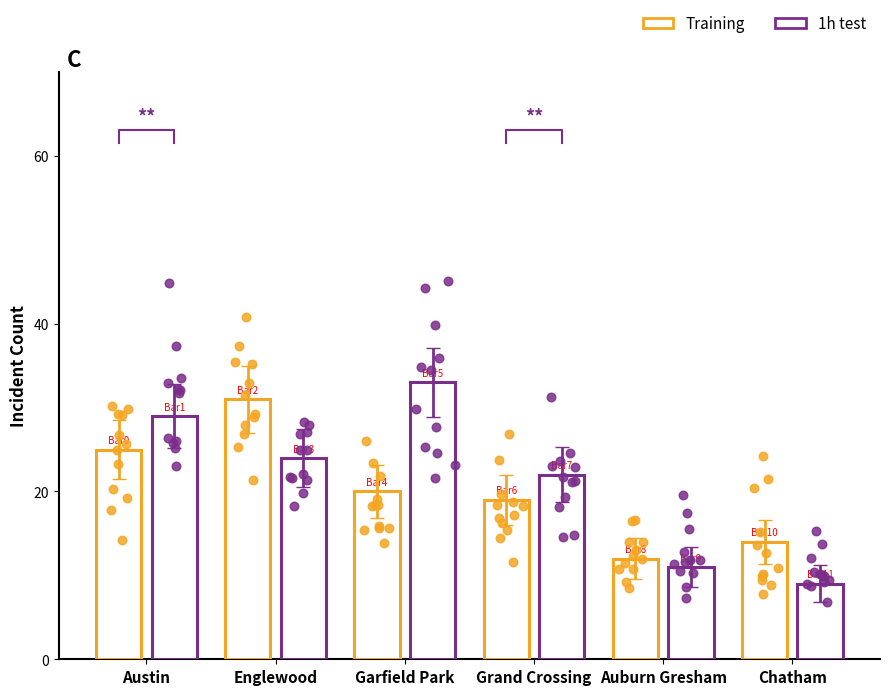

Is the value of Training at Chatham greater than the value of 1h test at Austin?

No